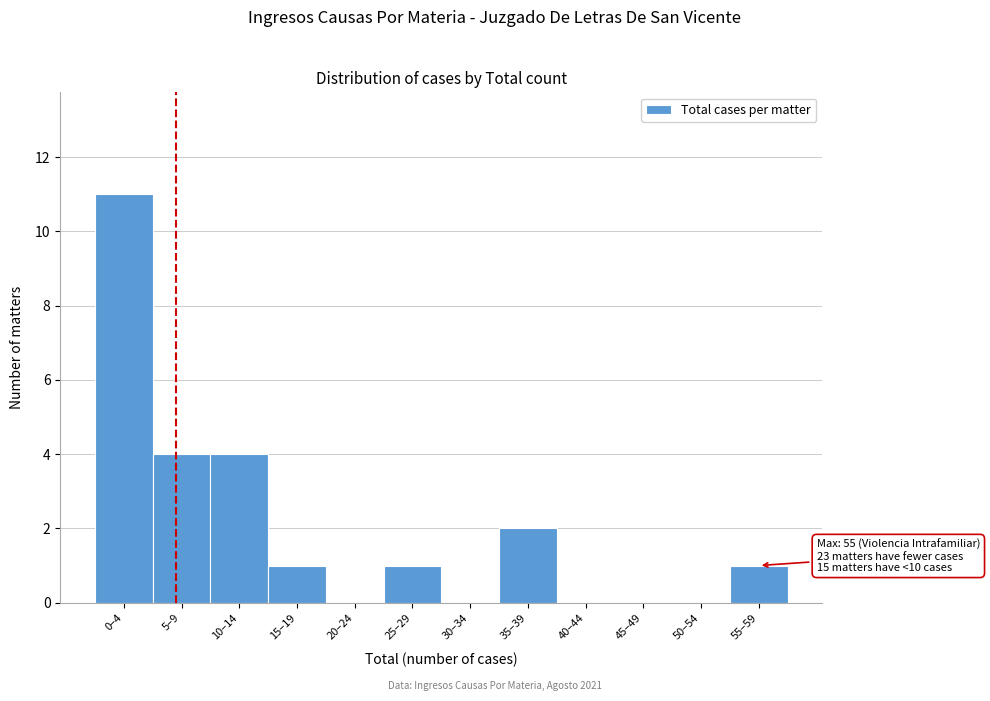

Reading left to right, extract all data points from this chart.

0–4=11	5–9=4	10–14=4	15–19=1	20–24=0	25–29=1	30–34=0	35–39=2	40–44=0	45–49=0	50–54=0	55–59=1